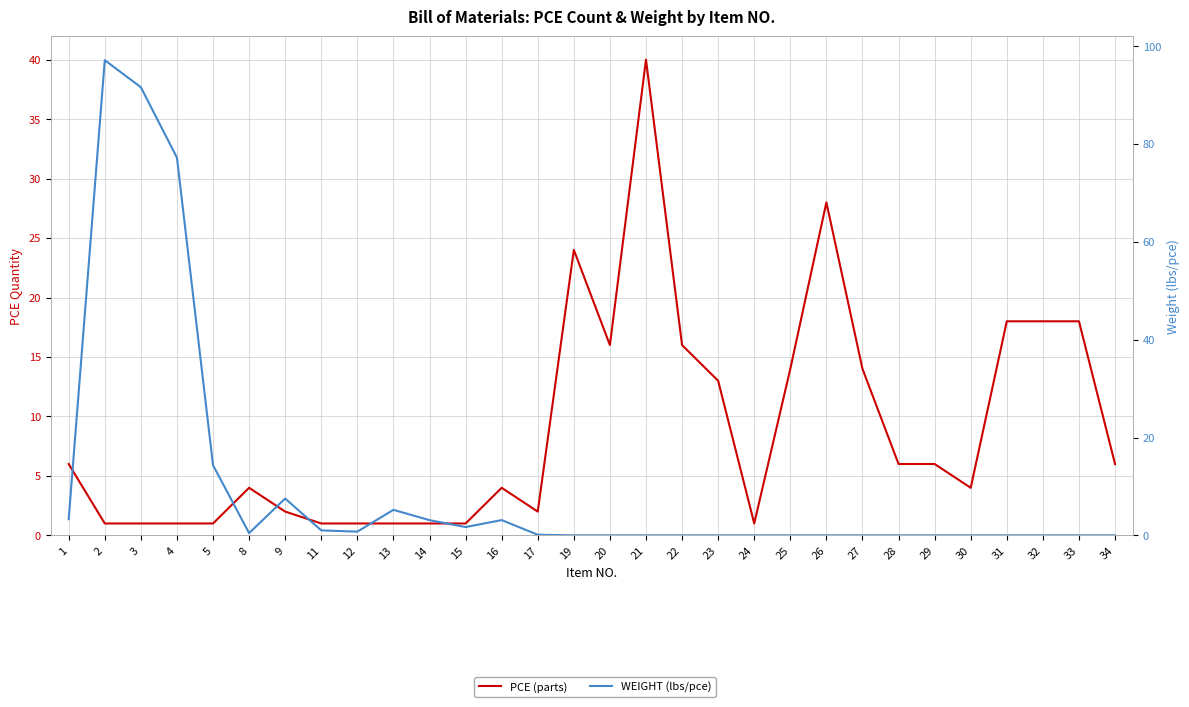

What is the average value of the WEIGHT (lbs/pce) series?

10.2